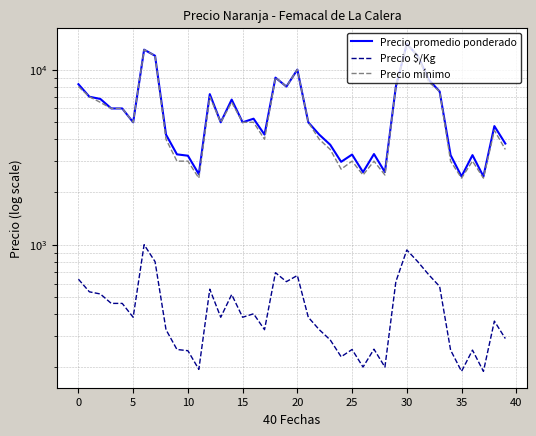

Reading left to right, transcribe all the data shown in this chart.

Precio promedio ponderado: 8254	7000	6800	6000	6000	5000	13000	12000	4253	3281	3223	2528	7244	5000	6741	5000	5244	4254	9000	8000	10000	5000	4253	3724	2974	3272	2597	3294	2597	8000	14000	12000	8761	7500	3247	2454	3248	2452	4758	3781
Precio $/Kg: 635	538	523	462	462	385	1000	800	327	252	248	194	557	385	519	385	403	327	692	615	667	385	327	286	229	252	200	253	200	615	933	800	674	577	250	189	250	189	366	291
Precio mínimo: 8000	7000	6500	6000	6000	5000	13000	12000	4000	3000	3000	2400	7000	5000	6500	5000	5000	4000	9000	8000	10000	5000	4000	3500	2700	3000	2500	3000	2500	8000	14000	12000	8500	7500	3000	2400	3000	2400	4500	3500